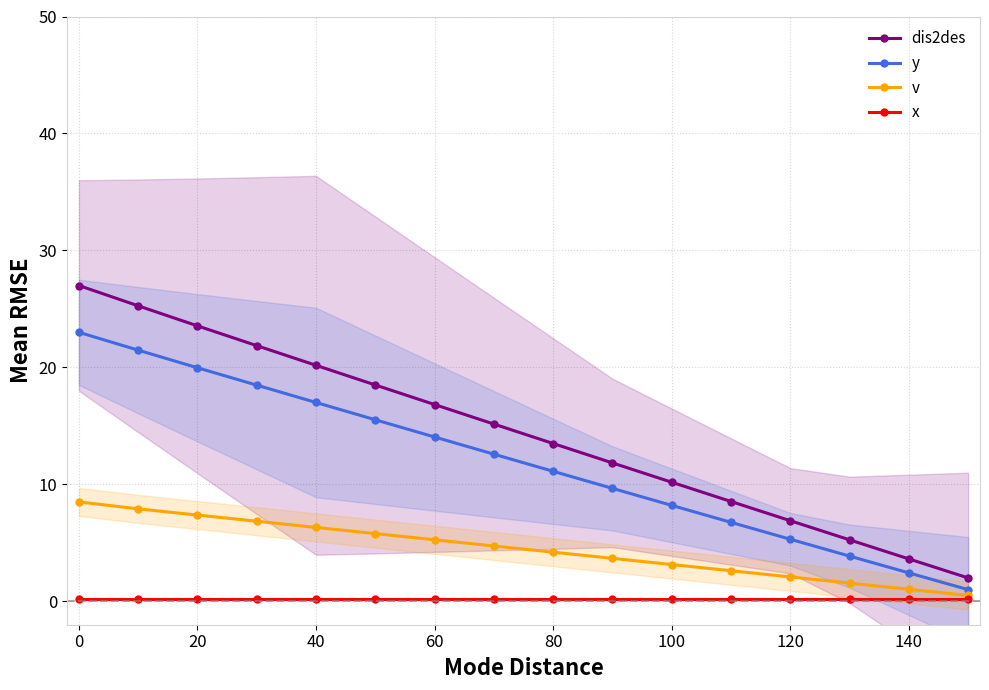

Is this an area chart (filled region under the line)?

No